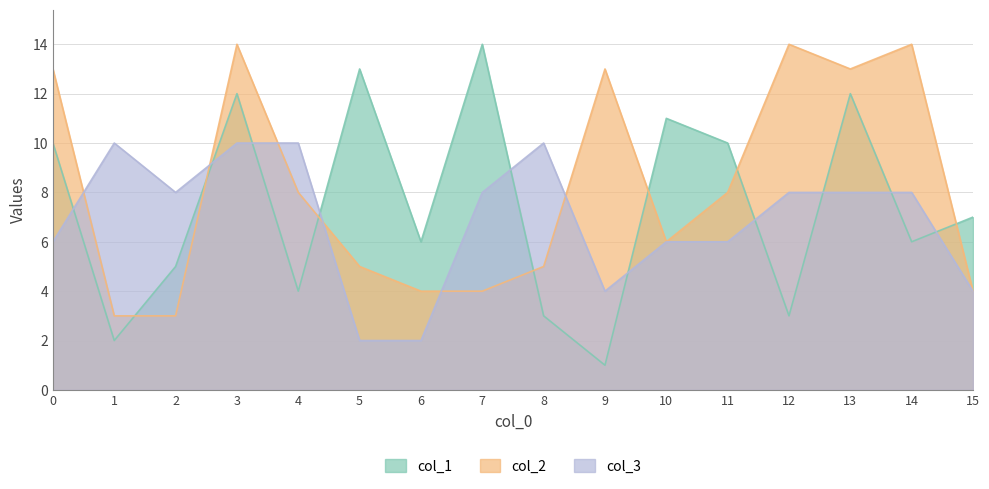

How many lines are shown in the chart?

3